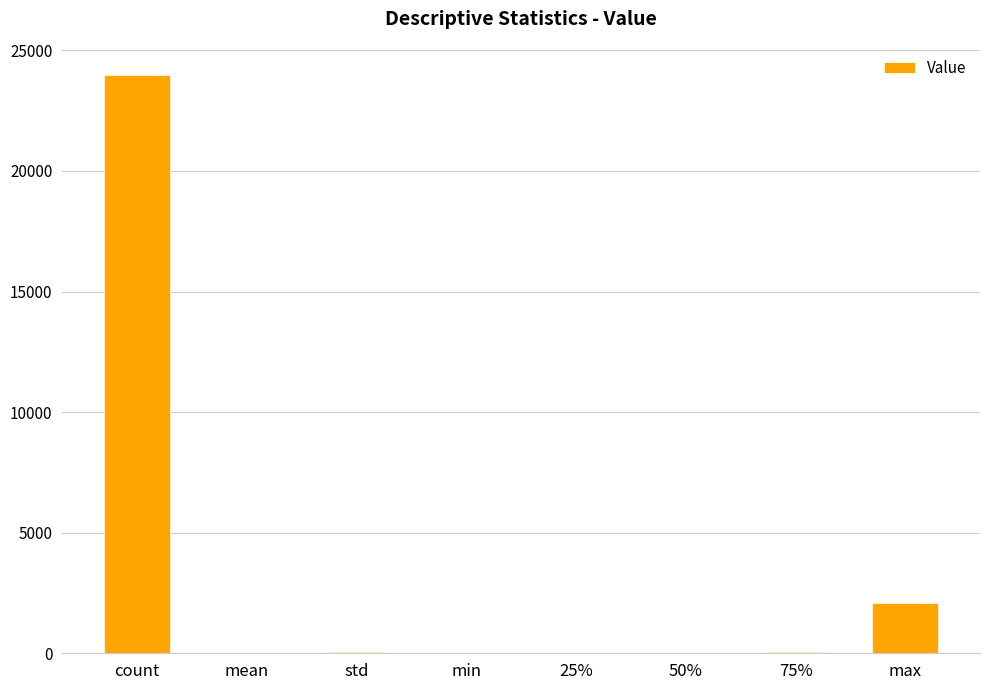

At which category does the chart reach its peak across all series?

count